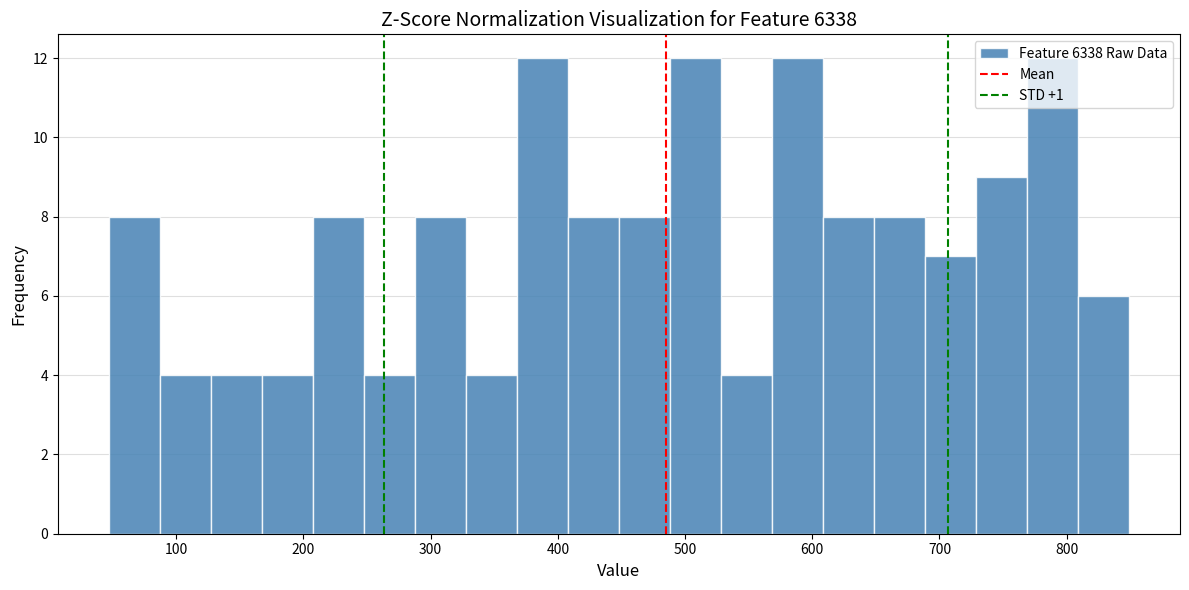

Reading left to right, list every bar in this chart as the range it spans on the x-axis followed by its height. Neither the bar edges nor the heights are printed on the chart, so give them approximately, as read against the axes.

50 to 90: 8
90 to 130: 4
130 to 170: 4
170 to 210: 4
210 to 250: 8
250 to 290: 4
290 to 330: 8
330 to 370: 4
370 to 410: 12
410 to 450: 8
450 to 490: 8
490 to 530: 12
530 to 570: 4
570 to 610: 12
610 to 650: 8
650 to 690: 8
690 to 730: 7
730 to 770: 9
770 to 810: 12
810 to 850: 6